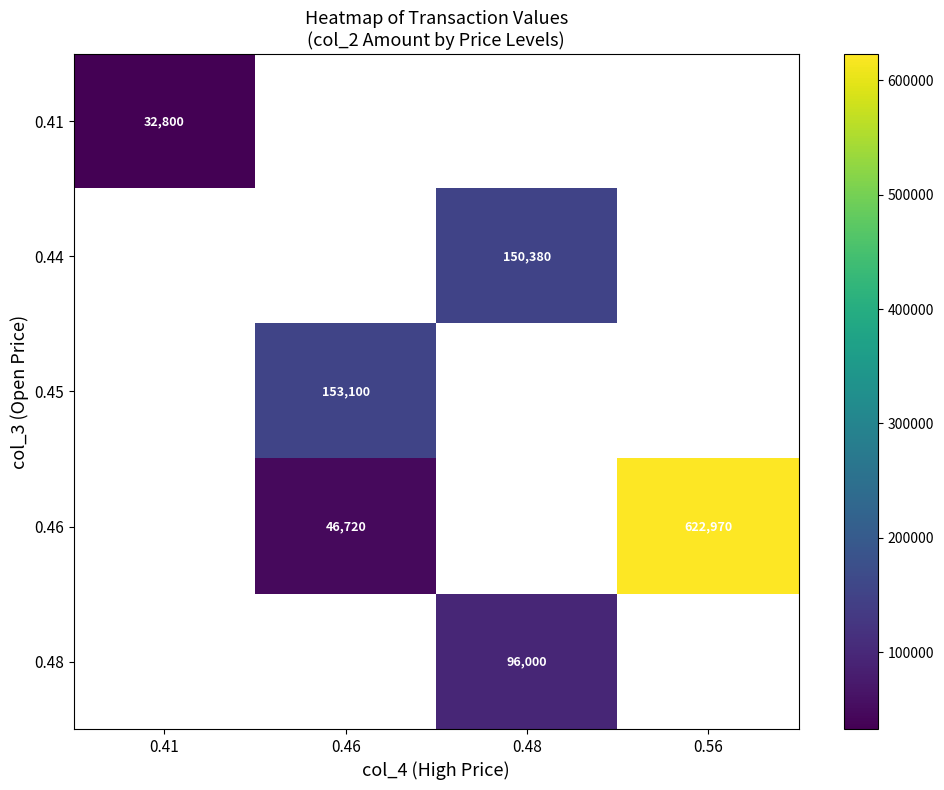

True or false: 0.44 has a value of 150380 at 0.48.

True